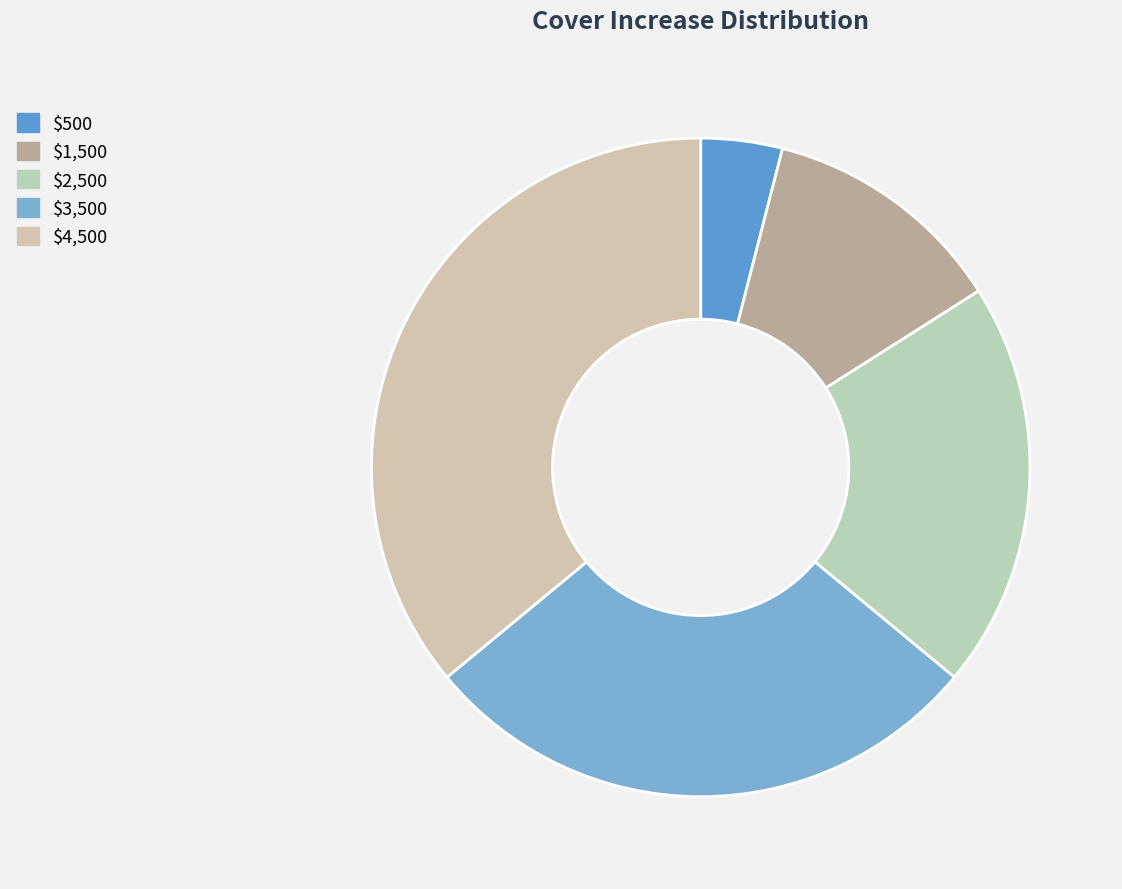

To the nearest percent, what is the combined percentage of $2,500 and $3,500?

48%